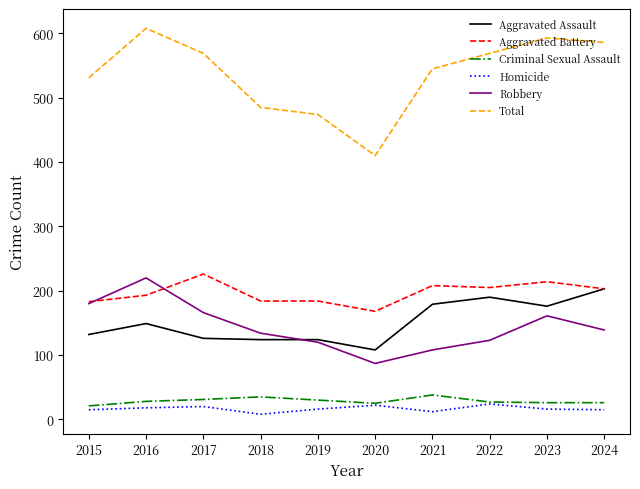

Is the value of Aggravated Assault at 2022 greater than the value of Criminal Sexual Assault at 2019?

Yes